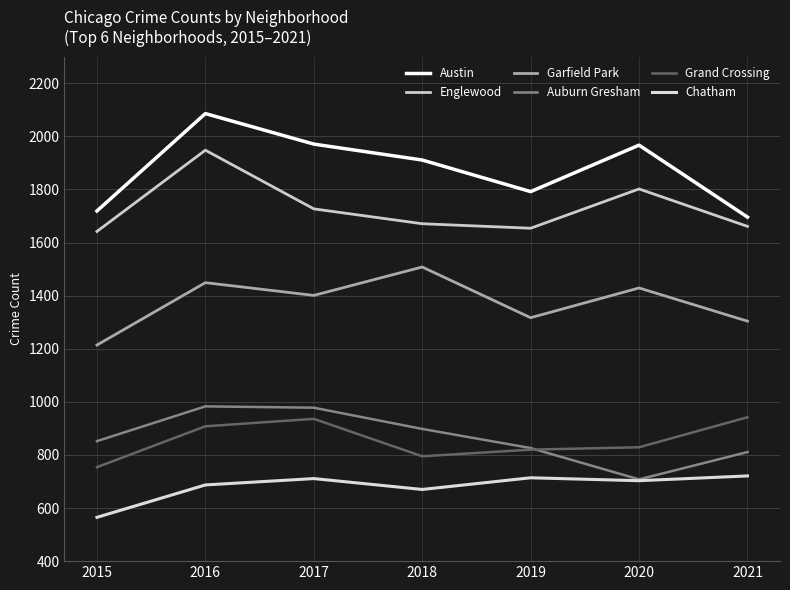

Which series has the largest total across all categories?

Austin